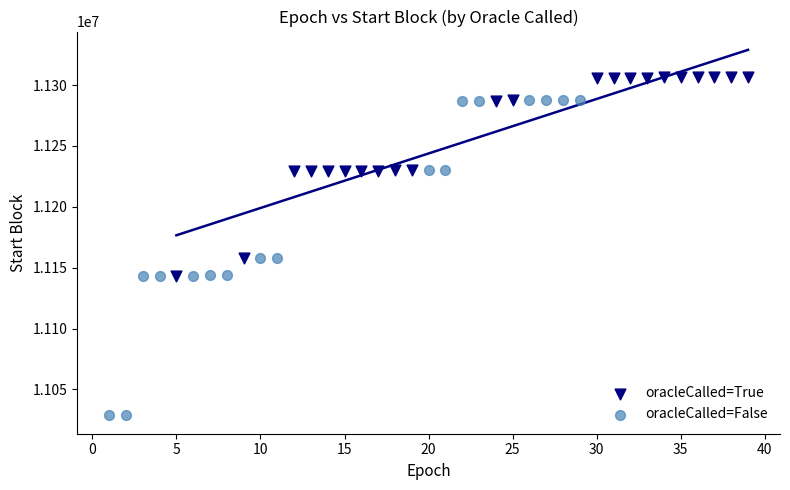

Which series contains the highest Y value?

oracleCalled=True